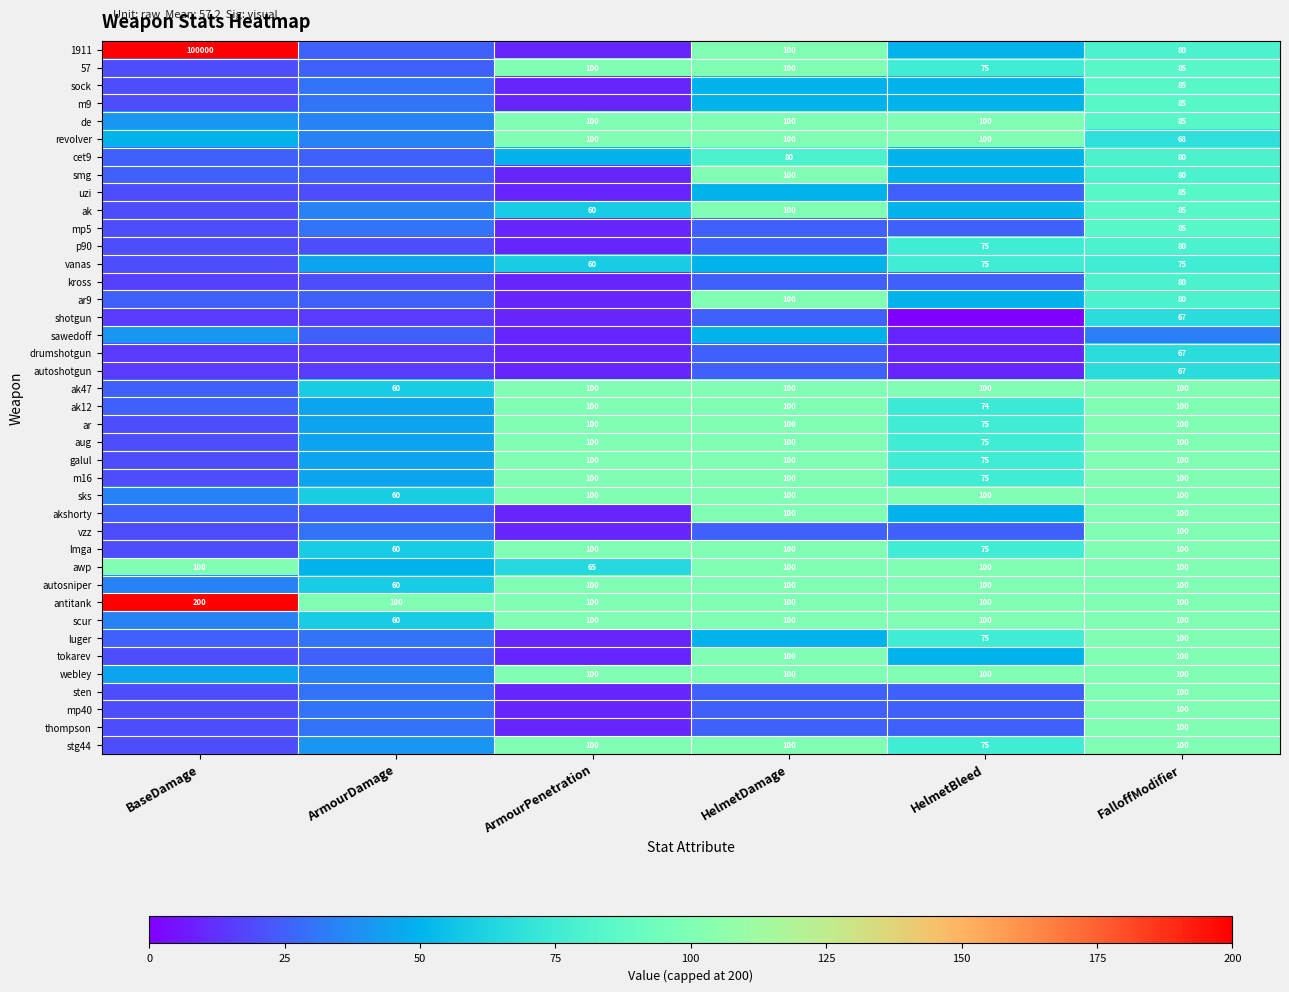

The m9 series shows 20 at FalloffModifier. True or false?

False